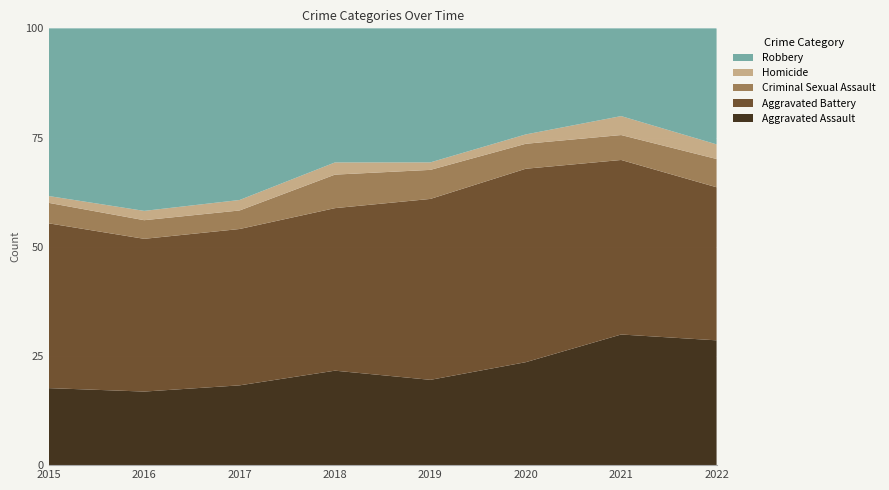

Reading left to right, what are all the values shown in this chart?

Aggravated Assault: 79	79	99	93	91	99	131	128
Aggravated Battery: 169	164	194	160	193	186	175	157
Criminal Sexual Assault: 21	20	23	33	31	24	25	29
Homicide: 7	10	13	12	8	9	19	15
Robbery: 172	196	213	132	143	102	88	119